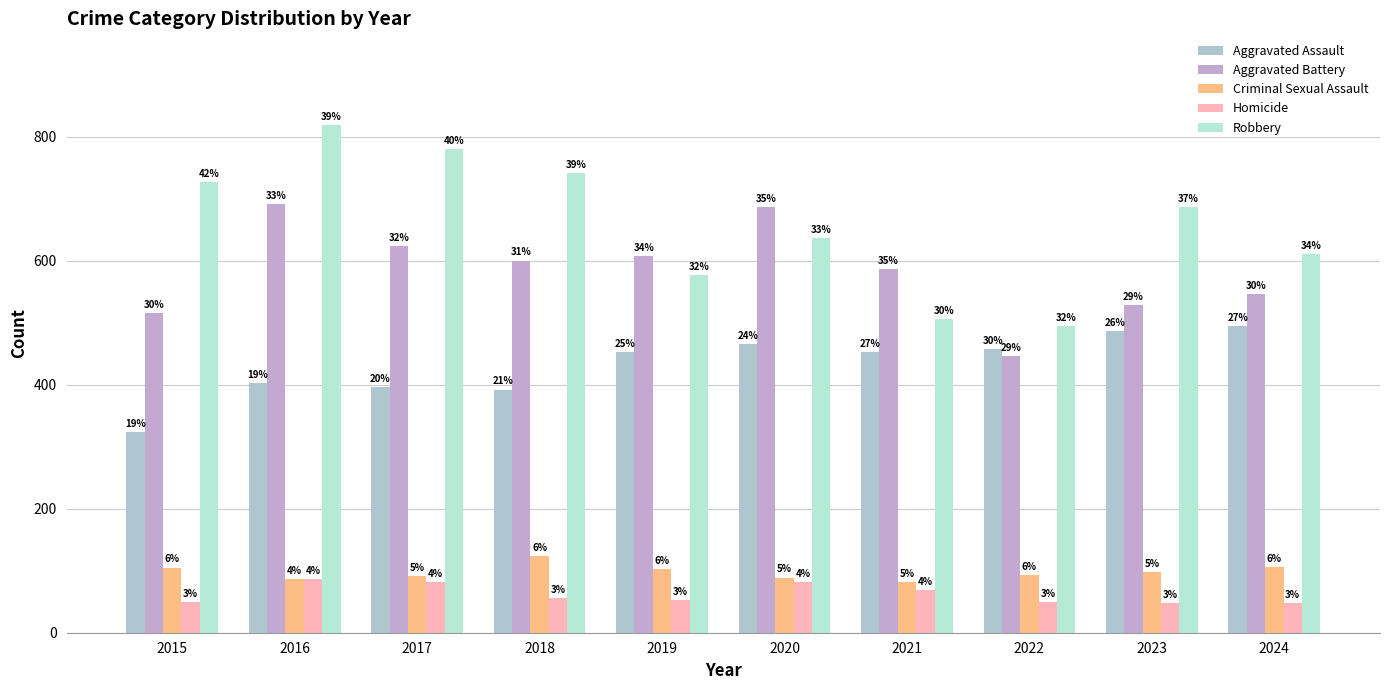

How many bars are there in total?

50